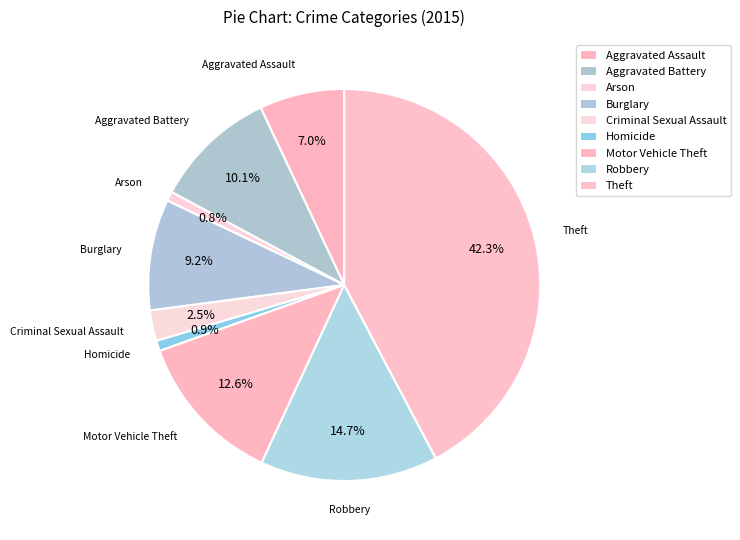

Which has a higher value, Robbery or Theft?

Theft